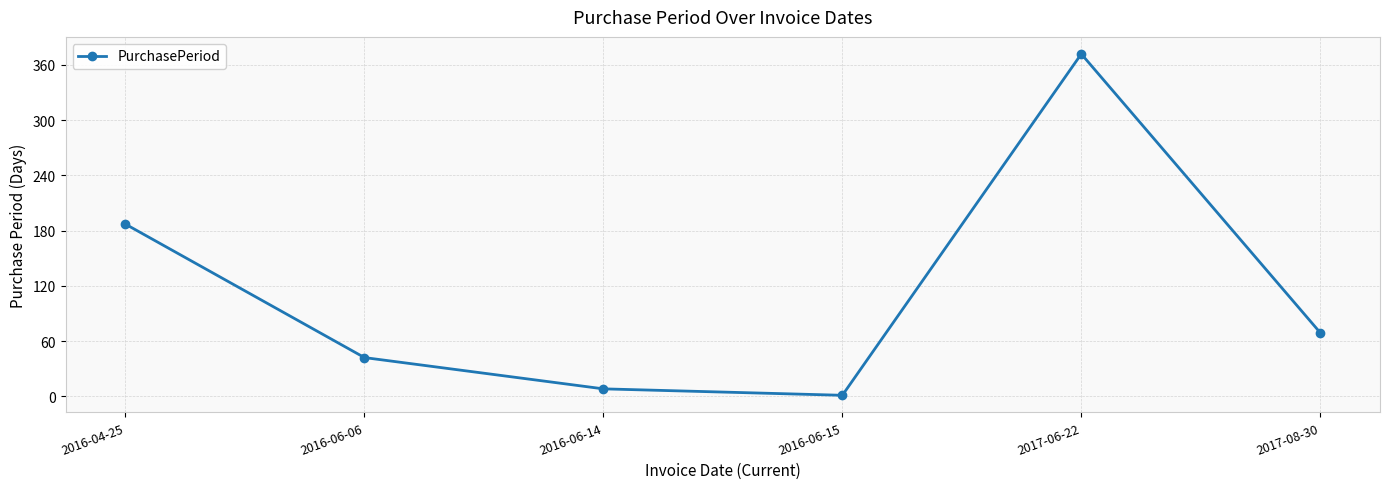

Which label corresponds to the smallest value in the chart?

2016-06-15